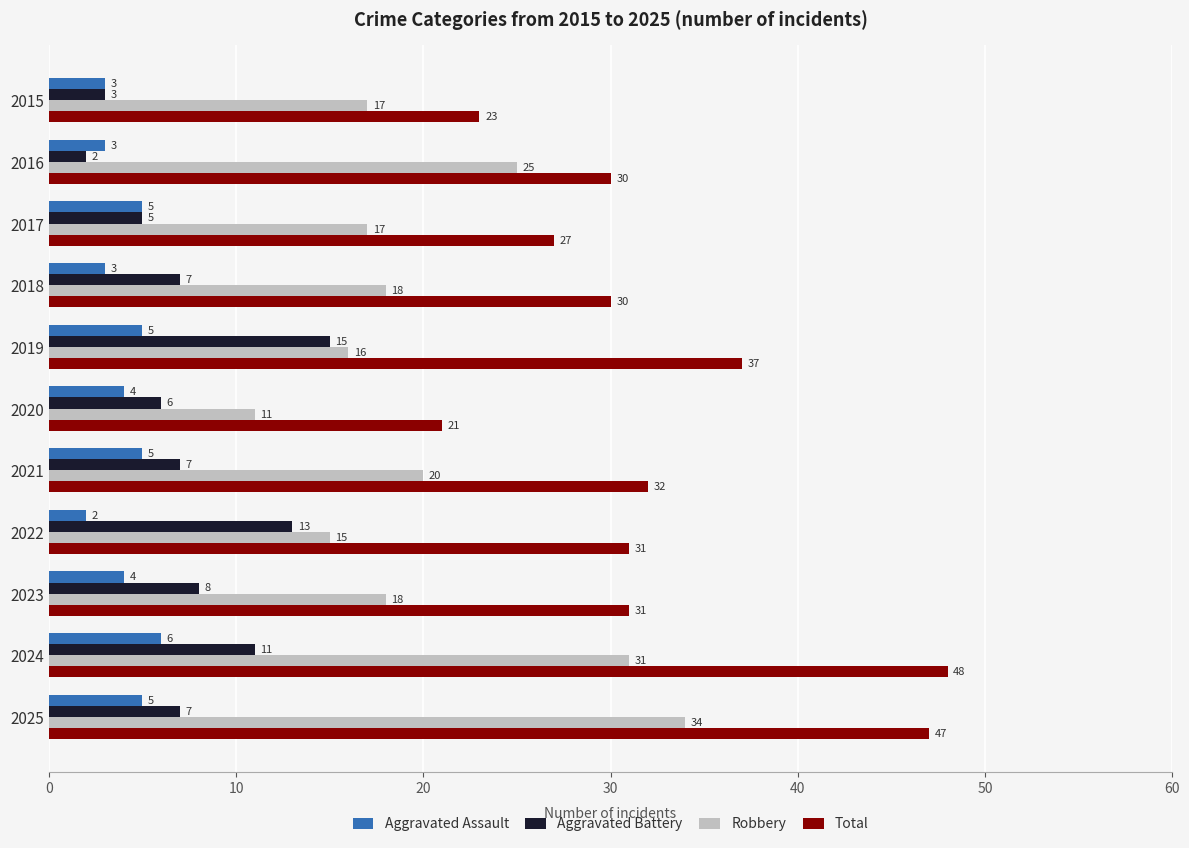

Which series has the largest total across all categories?

Total